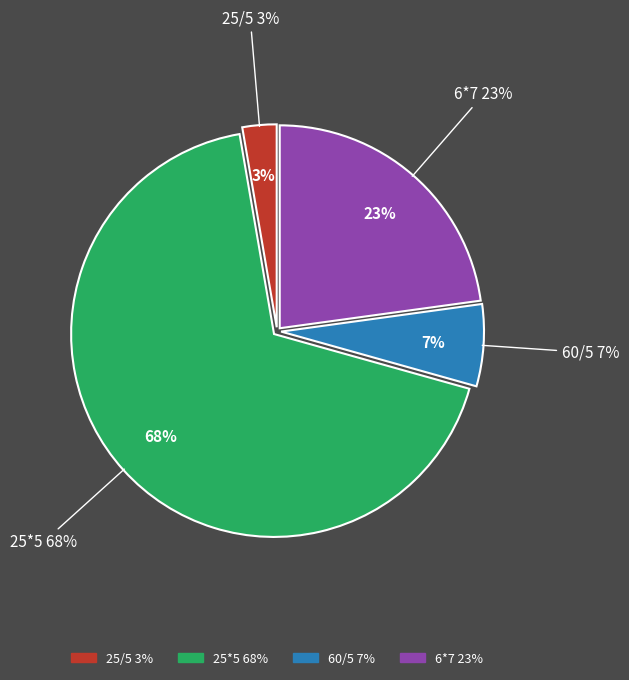

The 6*7 slice represents 23% of the pie. True or false?

True